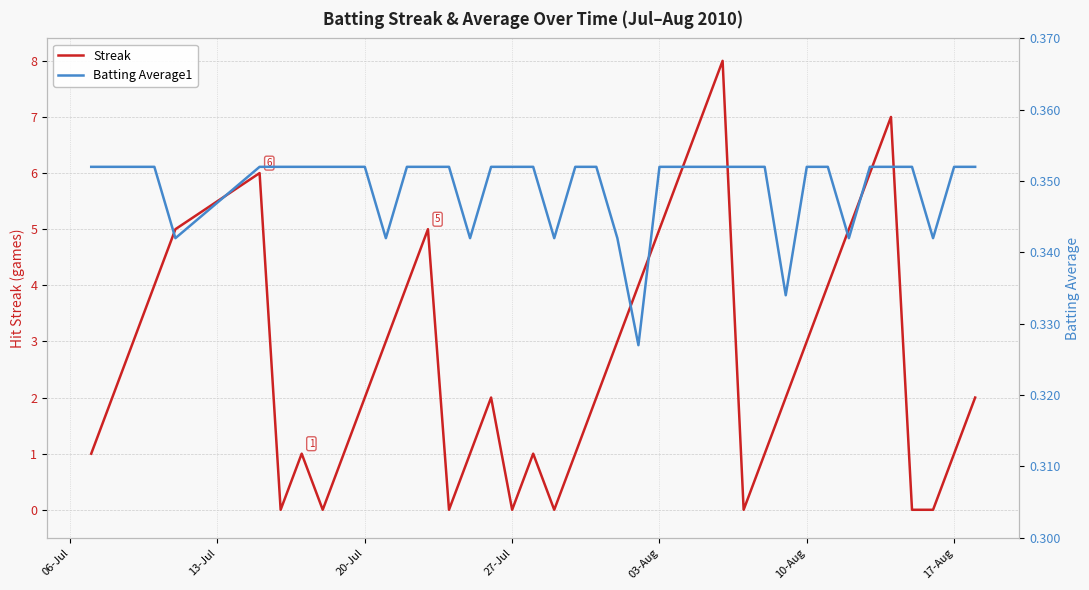

What is the maximum value for Streak?

8